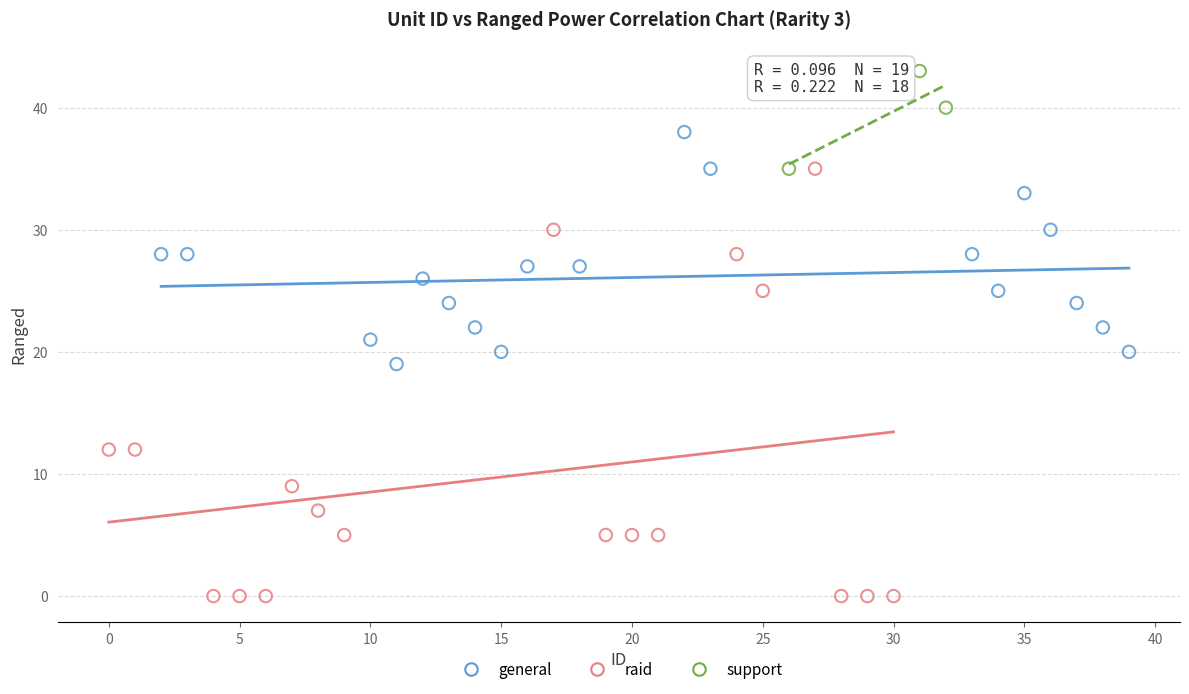

Which series reaches the minimum Y coordinate?

raid